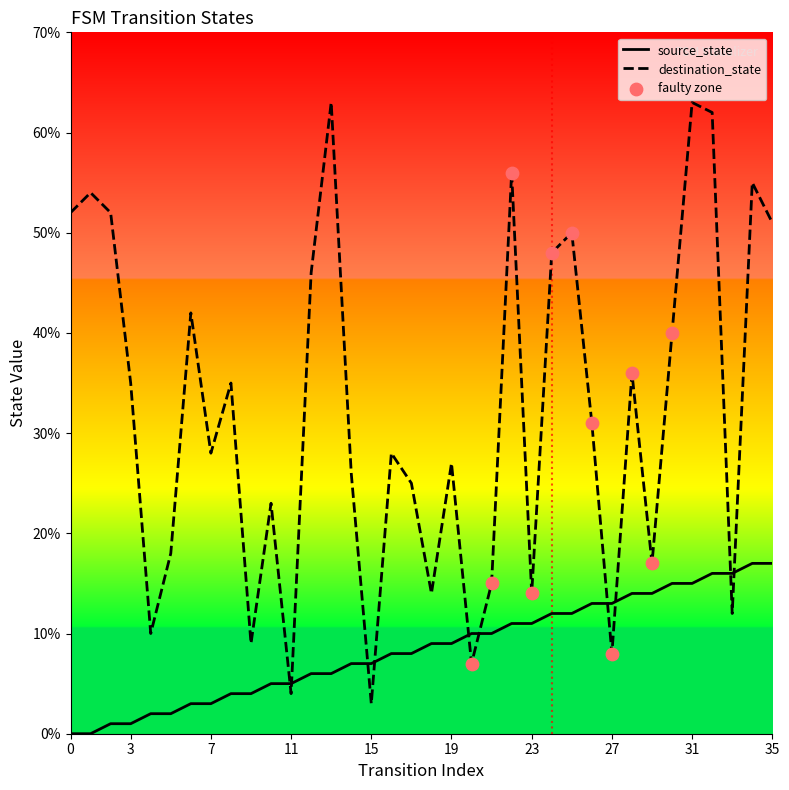

Which series contains the lowest Y value?

source_state